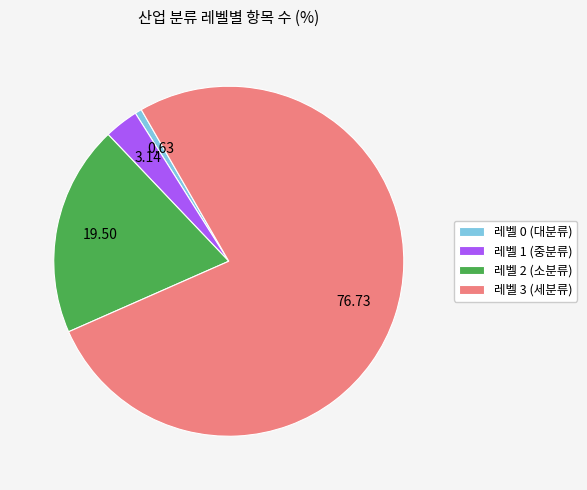

Is there a majority slice in this chart?

Yes